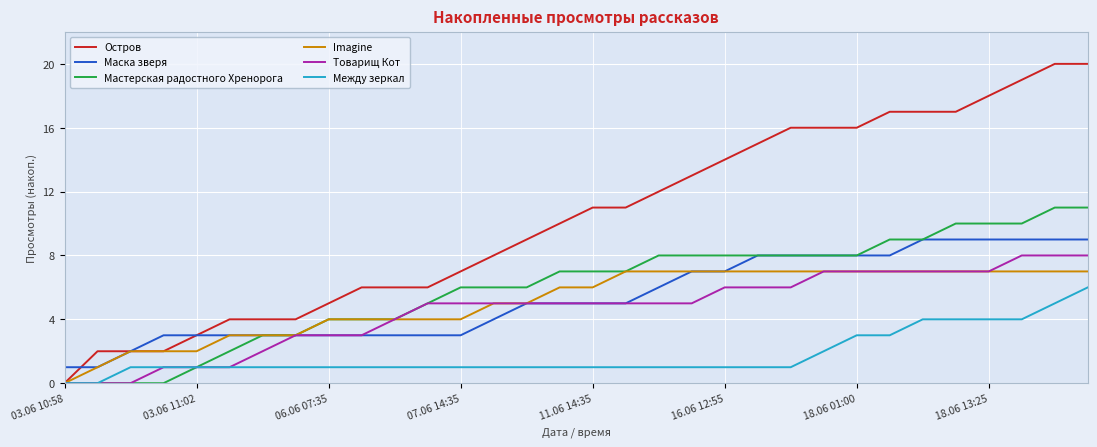

Reading left to right, transcribe all the data shown in this chart.

Остров: 0	2	2	2	3	4	4	4	5	6	6	6	7	8	9	10	11	11	12	13	14	15	16	16	16	17	17	17	18	19	20	20
Маска зверя: 1	1	2	3	3	3	3	3	3	3	3	3	3	4	5	5	5	5	6	7	7	8	8	8	8	8	9	9	9	9	9	9
Мастерская радостного Хренорога: 0	0	0	0	1	2	3	3	4	4	4	5	6	6	6	7	7	7	8	8	8	8	8	8	8	9	9	10	10	10	11	11
Imagine: 0	1	2	2	2	3	3	3	4	4	4	4	4	5	5	6	6	7	7	7	7	7	7	7	7	7	7	7	7	7	7	7
Товарищ Кот: 0	0	0	1	1	1	2	3	3	3	4	5	5	5	5	5	5	5	5	5	6	6	6	7	7	7	7	7	7	8	8	8
Между зеркал: 0	0	1	1	1	1	1	1	1	1	1	1	1	1	1	1	1	1	1	1	1	1	1	2	3	3	4	4	4	4	5	6